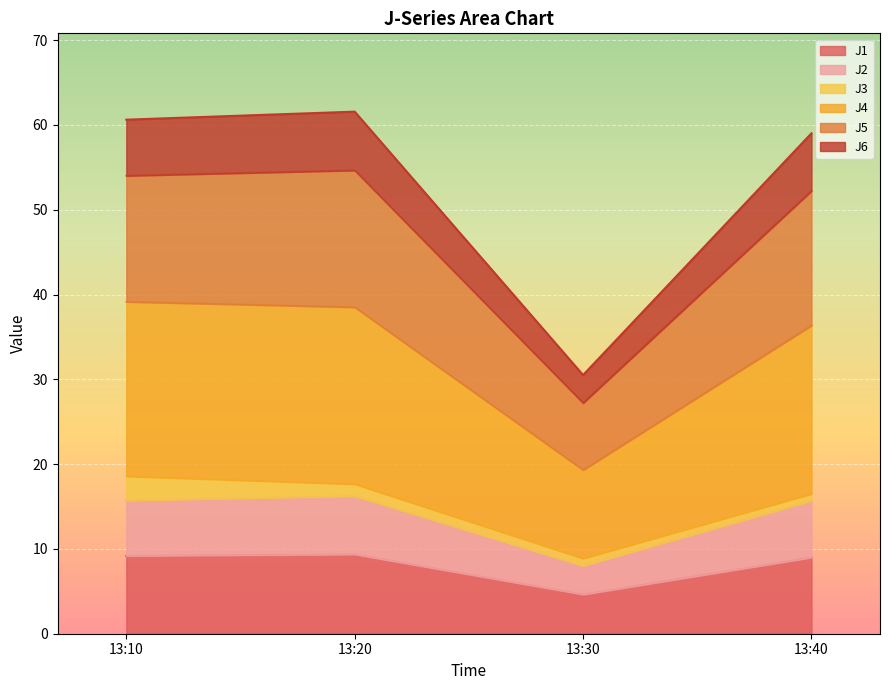

The value of J1 at 13:30 is 6.9. True or false?

False